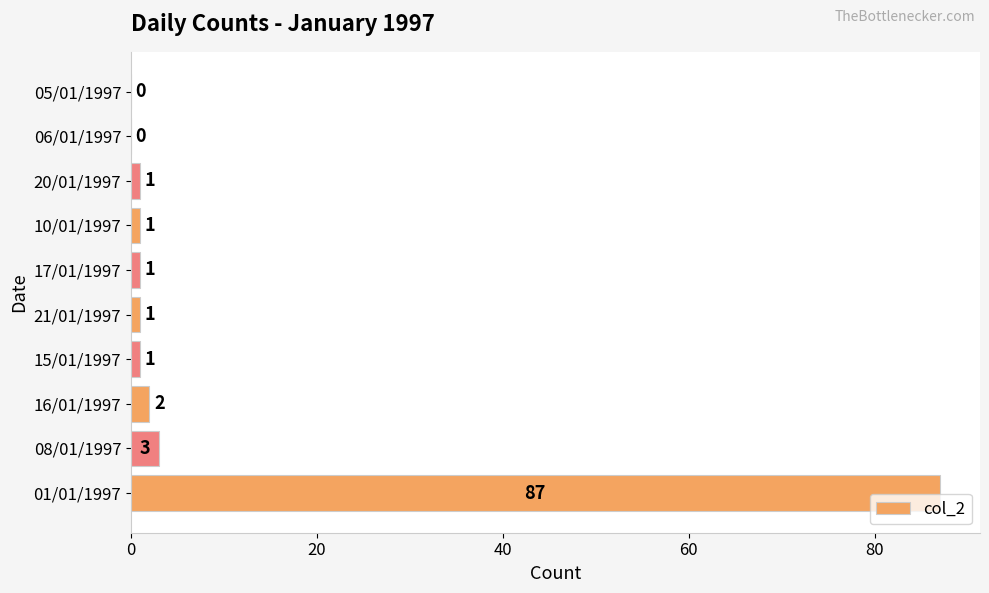

At which label is the value closest to 43?

08/01/1997